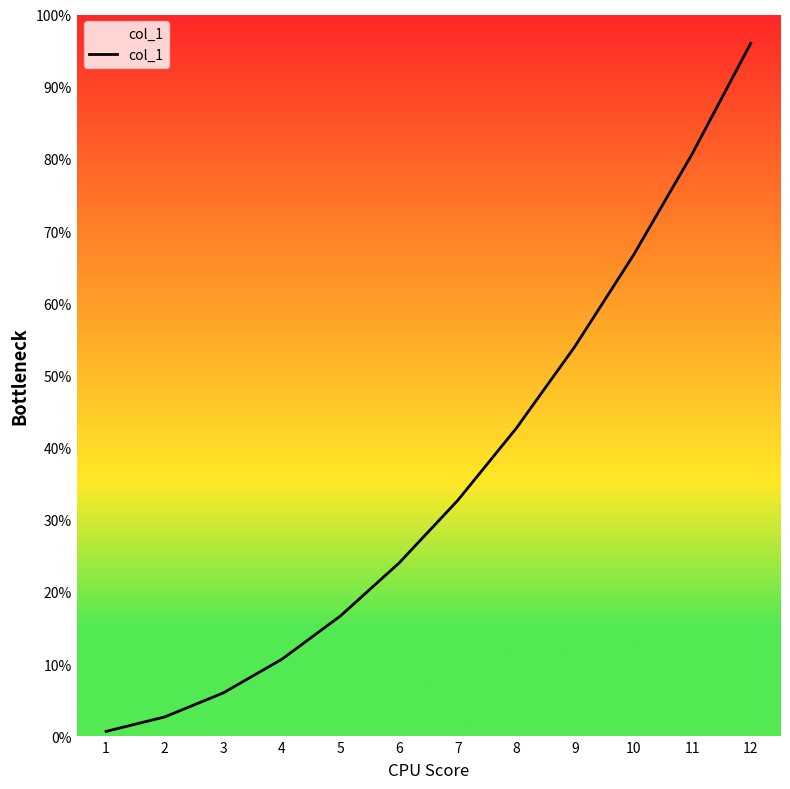

What is the value of the 7th point from the left?

49